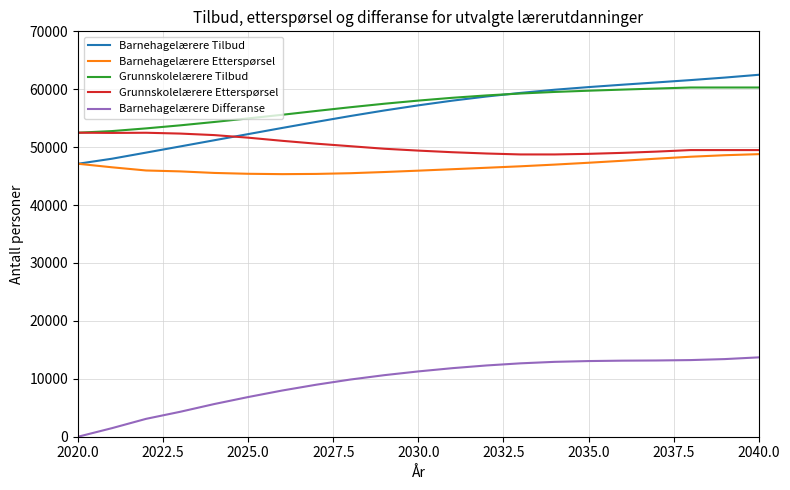

What is the difference between the maximum and second lowest values in the Barnehagelærere Differanse series?

12219